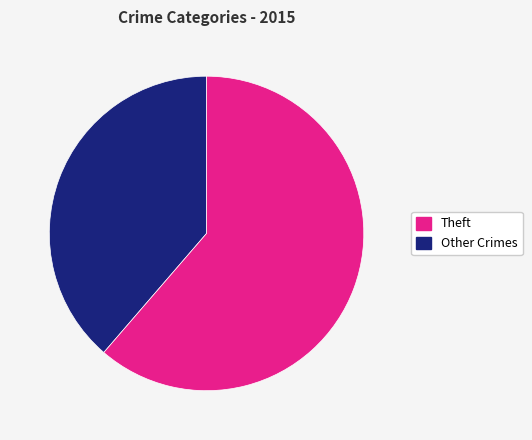

Does any single category account for the majority?

Yes